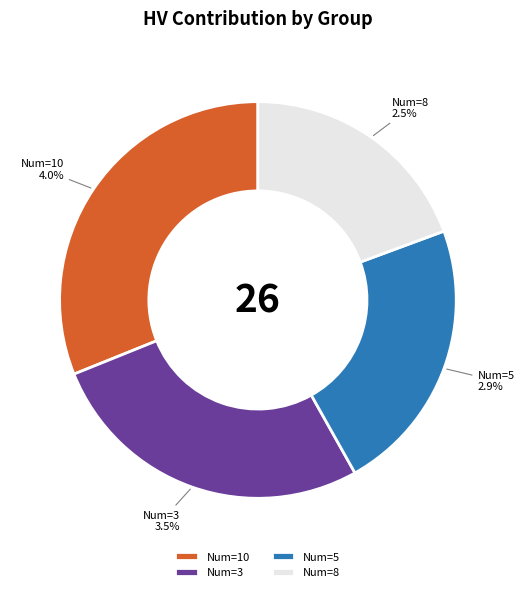

Which slice is the smallest?

8